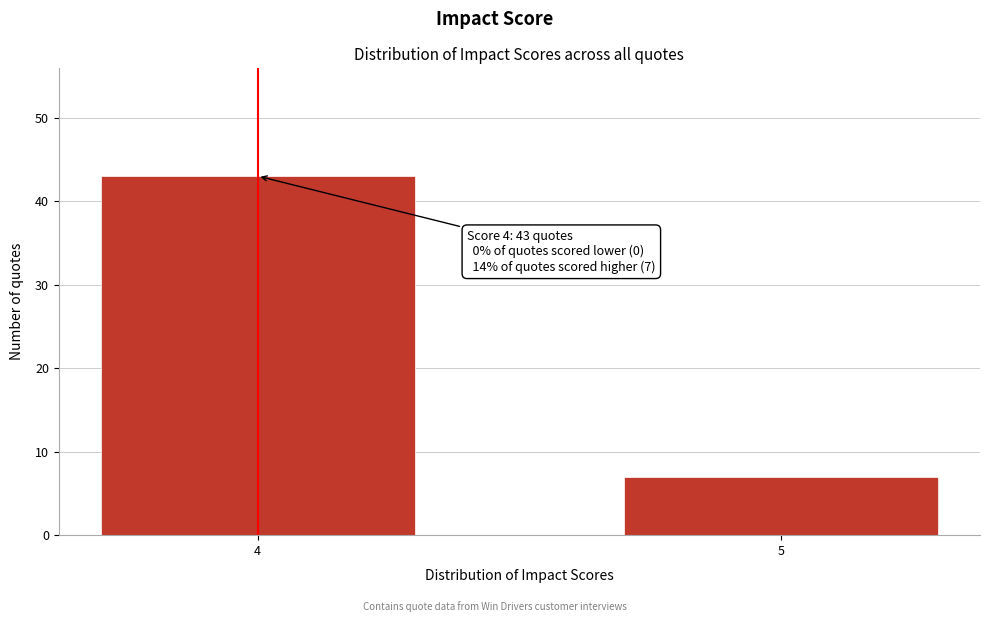

Reading right to left, transcribe all the data shown in this chart.

5=7	4=43